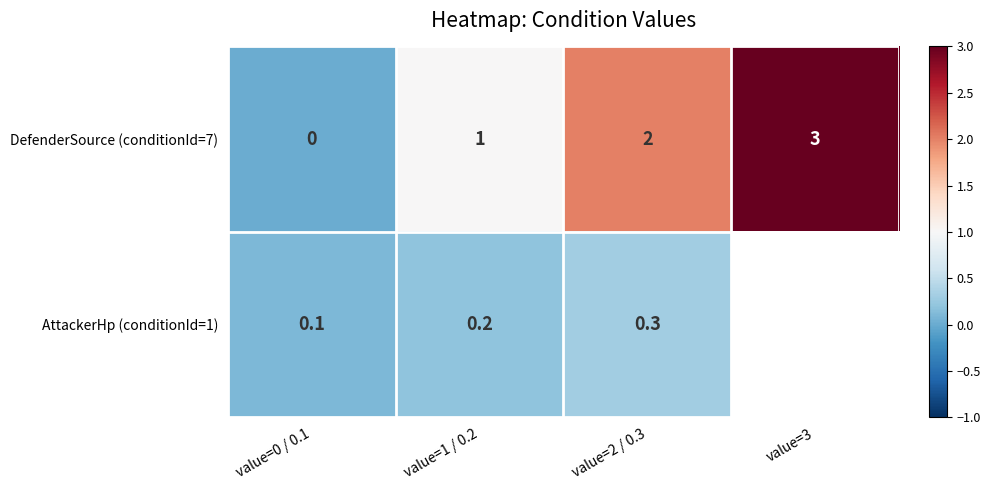

Count the DefenderSource (conditionId=7) values in the range 1 to 3.

3